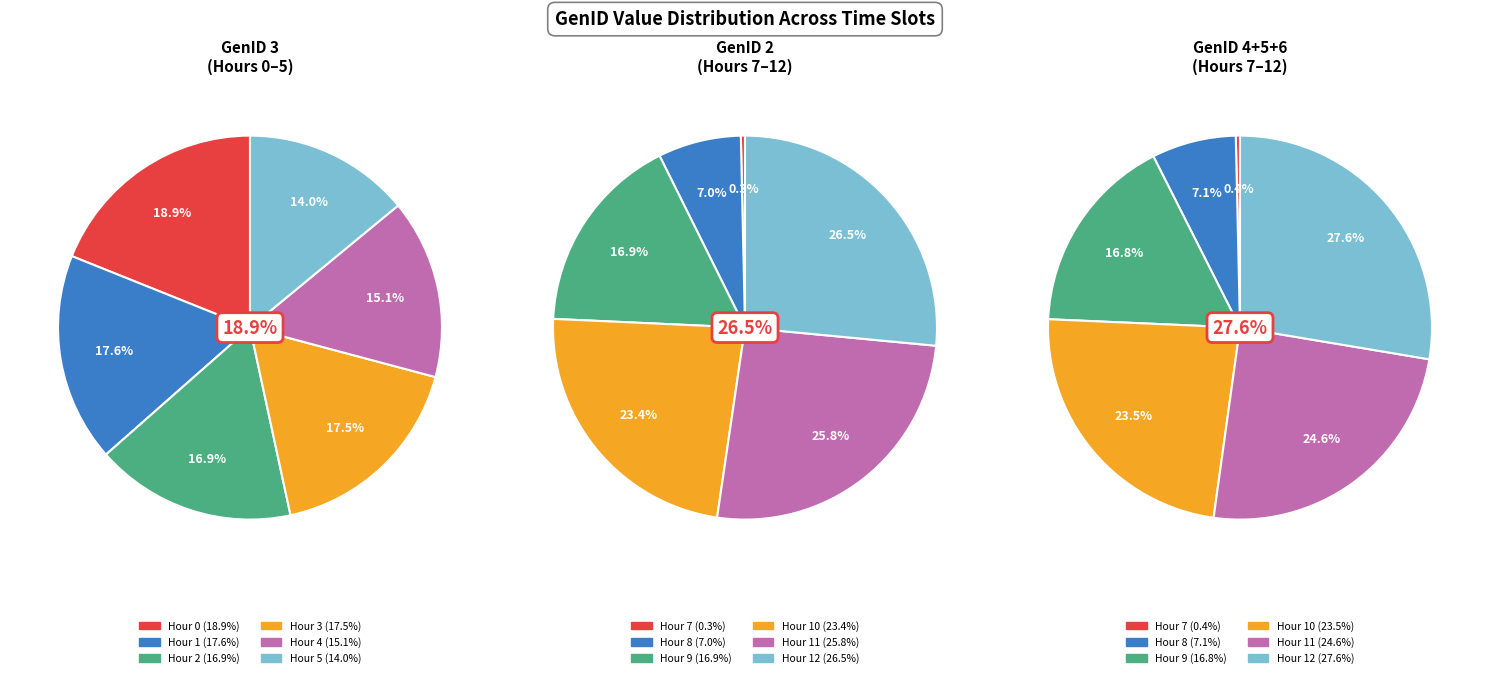

Do 1 and 4 together represent more than half of the pie?

No